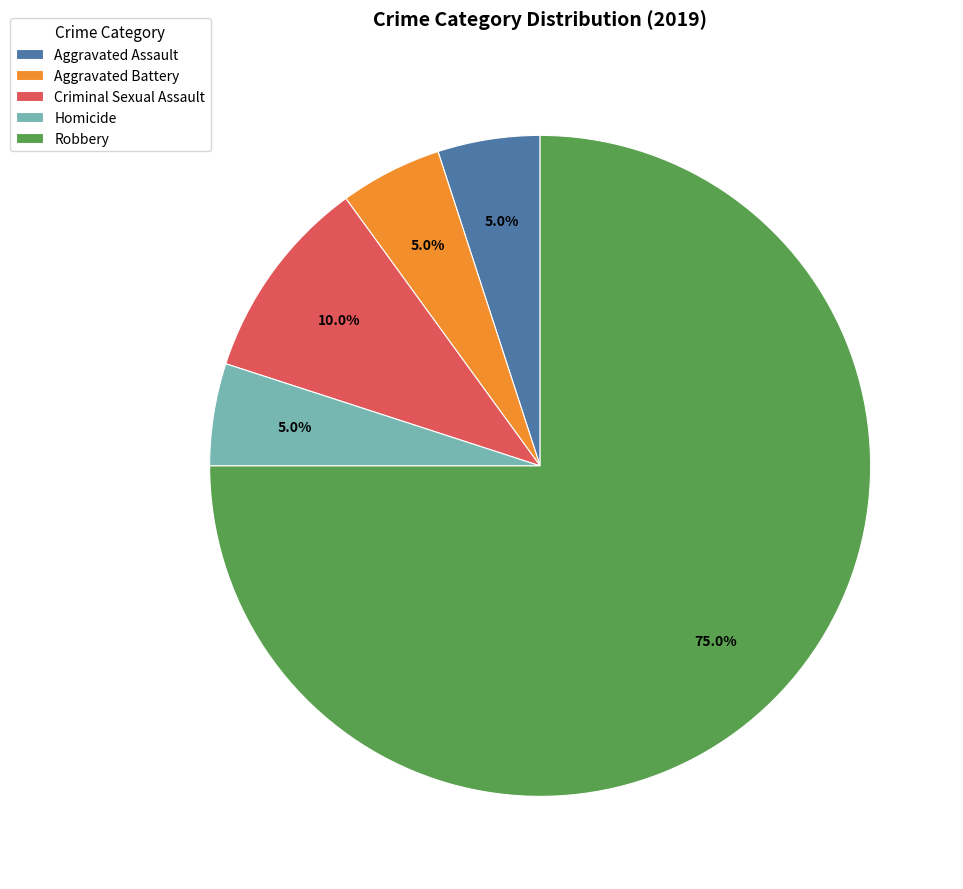

How many slices are in this pie chart?

5